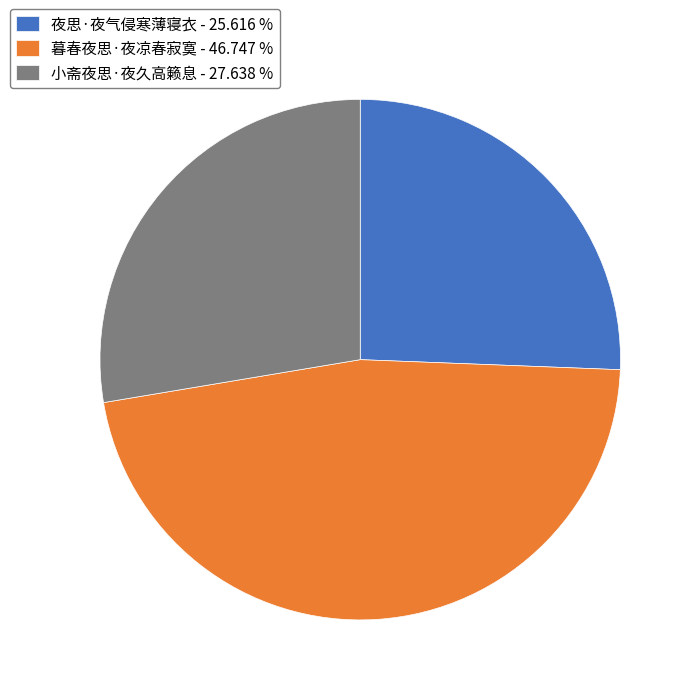

Does 暮春夜思·夜凉春寂寞 represent more than half of the total?

No